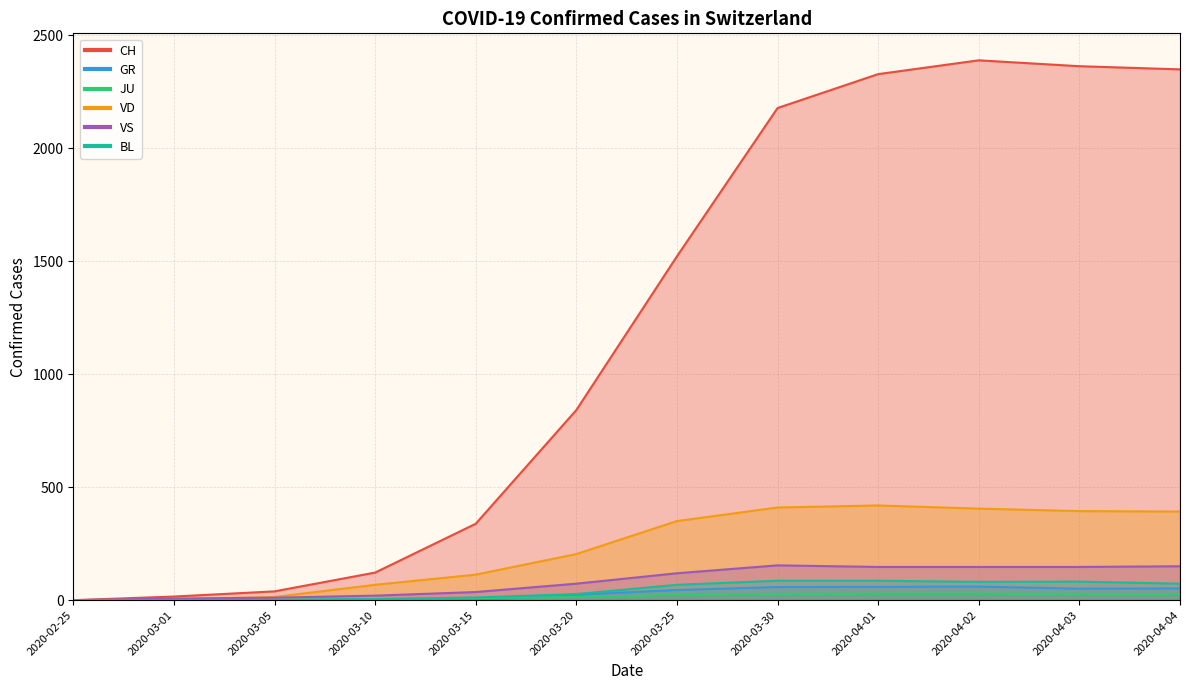

Which series has the widest spread of values?

CH